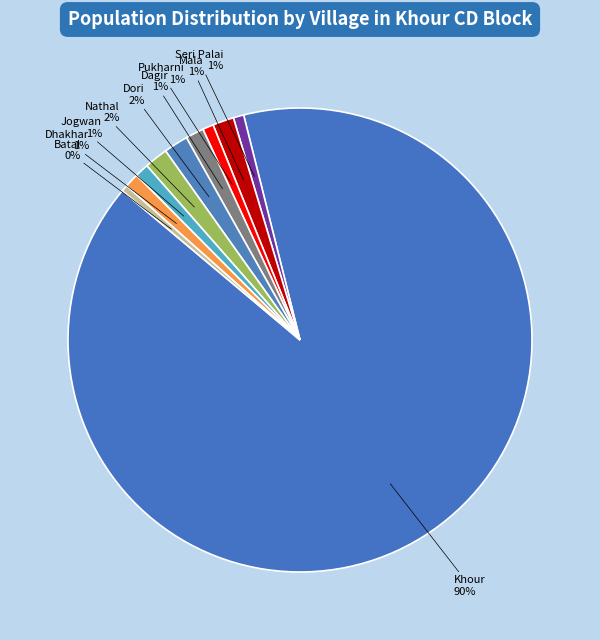

Between Nathal and Jogwan, which is larger?

Nathal